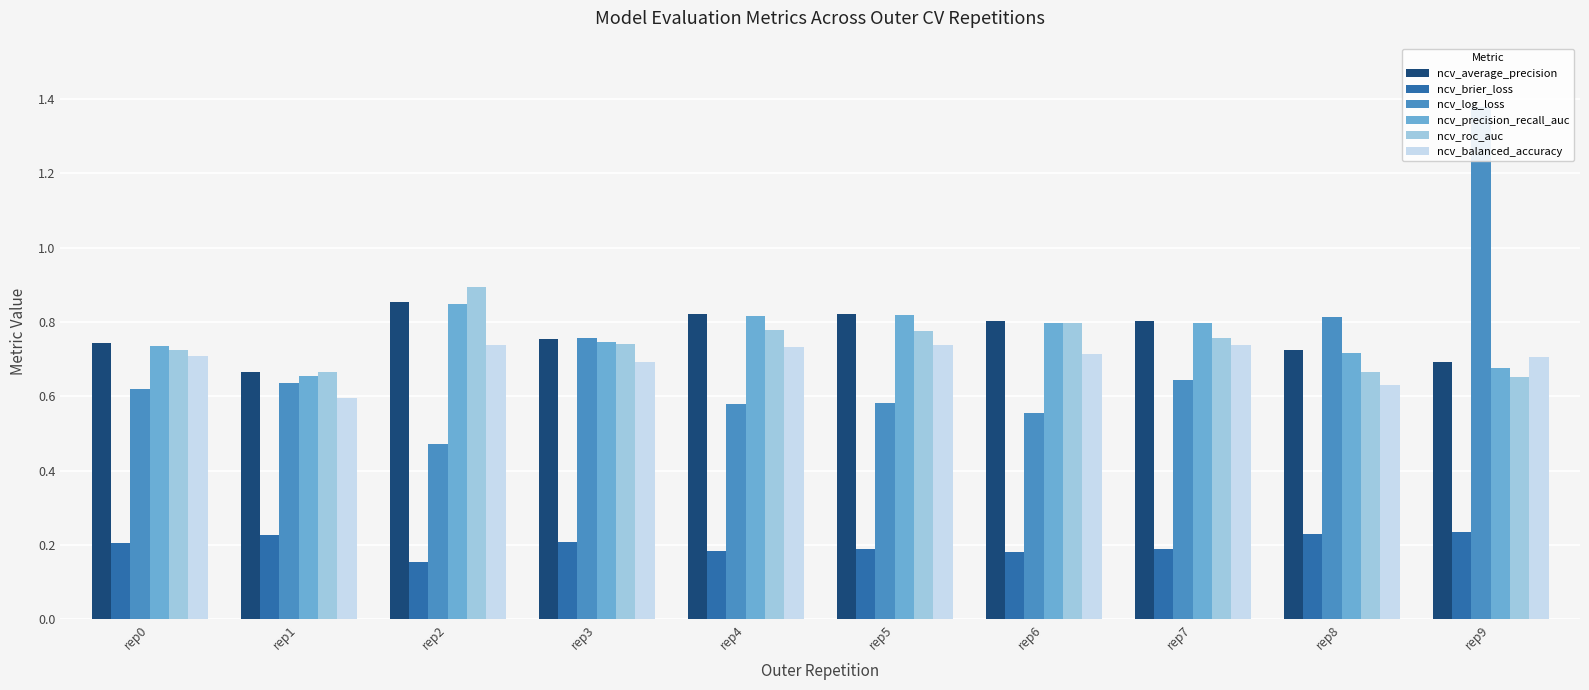

What is the value of the ncv_brier_loss bar at the 8th from the left?

0.2